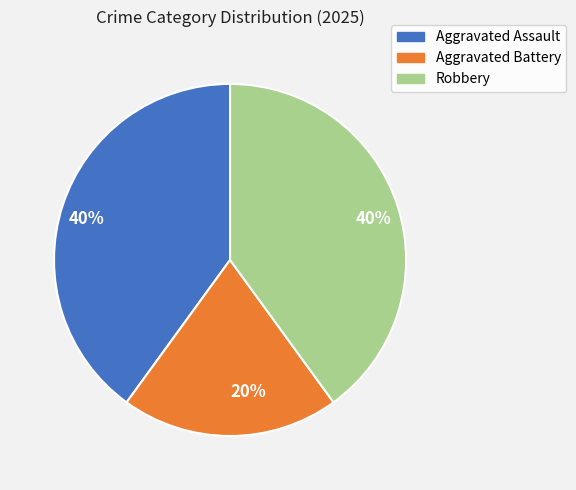

How many slices are in this pie chart?

3